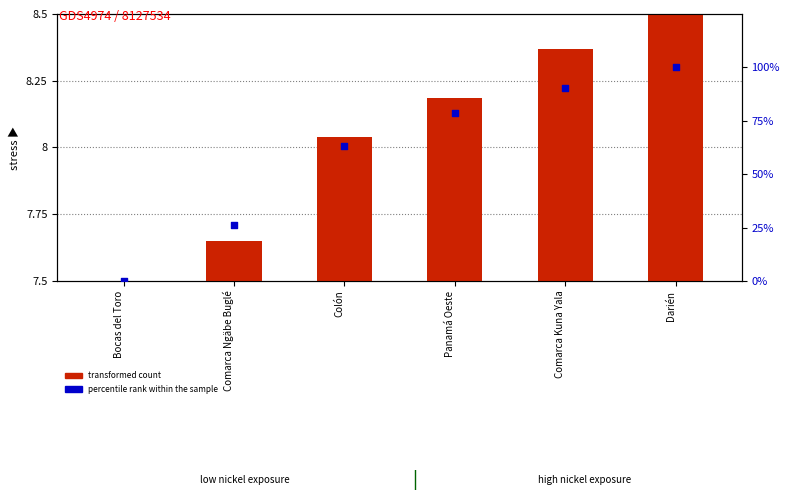

Which has a higher value, Comarca Kuna Yala or Panamá Oeste?

Comarca Kuna Yala